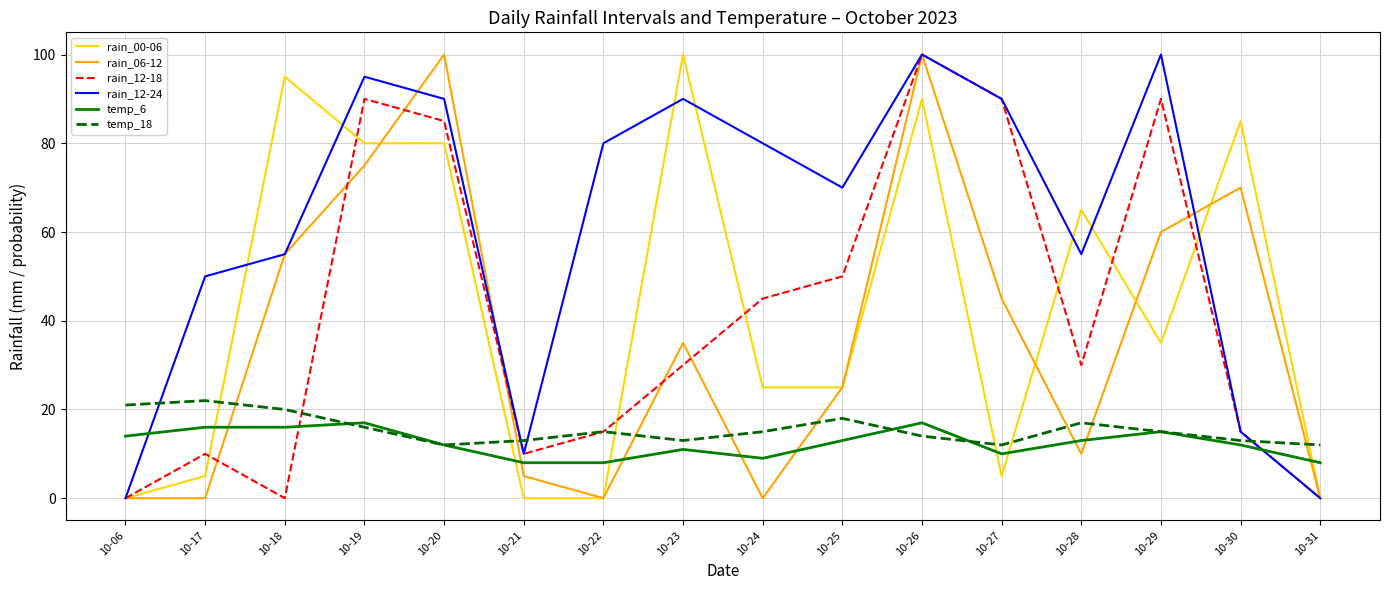

The value of rain_12-24 at 10-22 is 80. True or false?

True